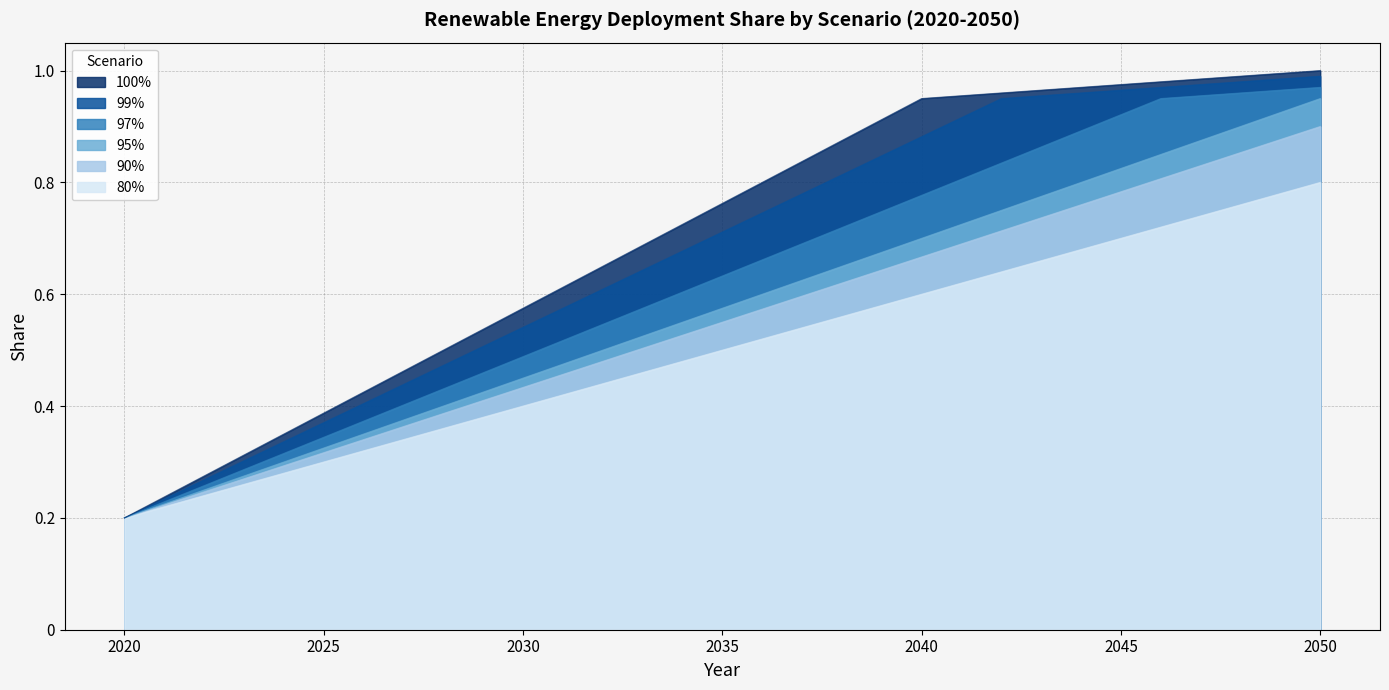

Count the number of data series in this chart.

6